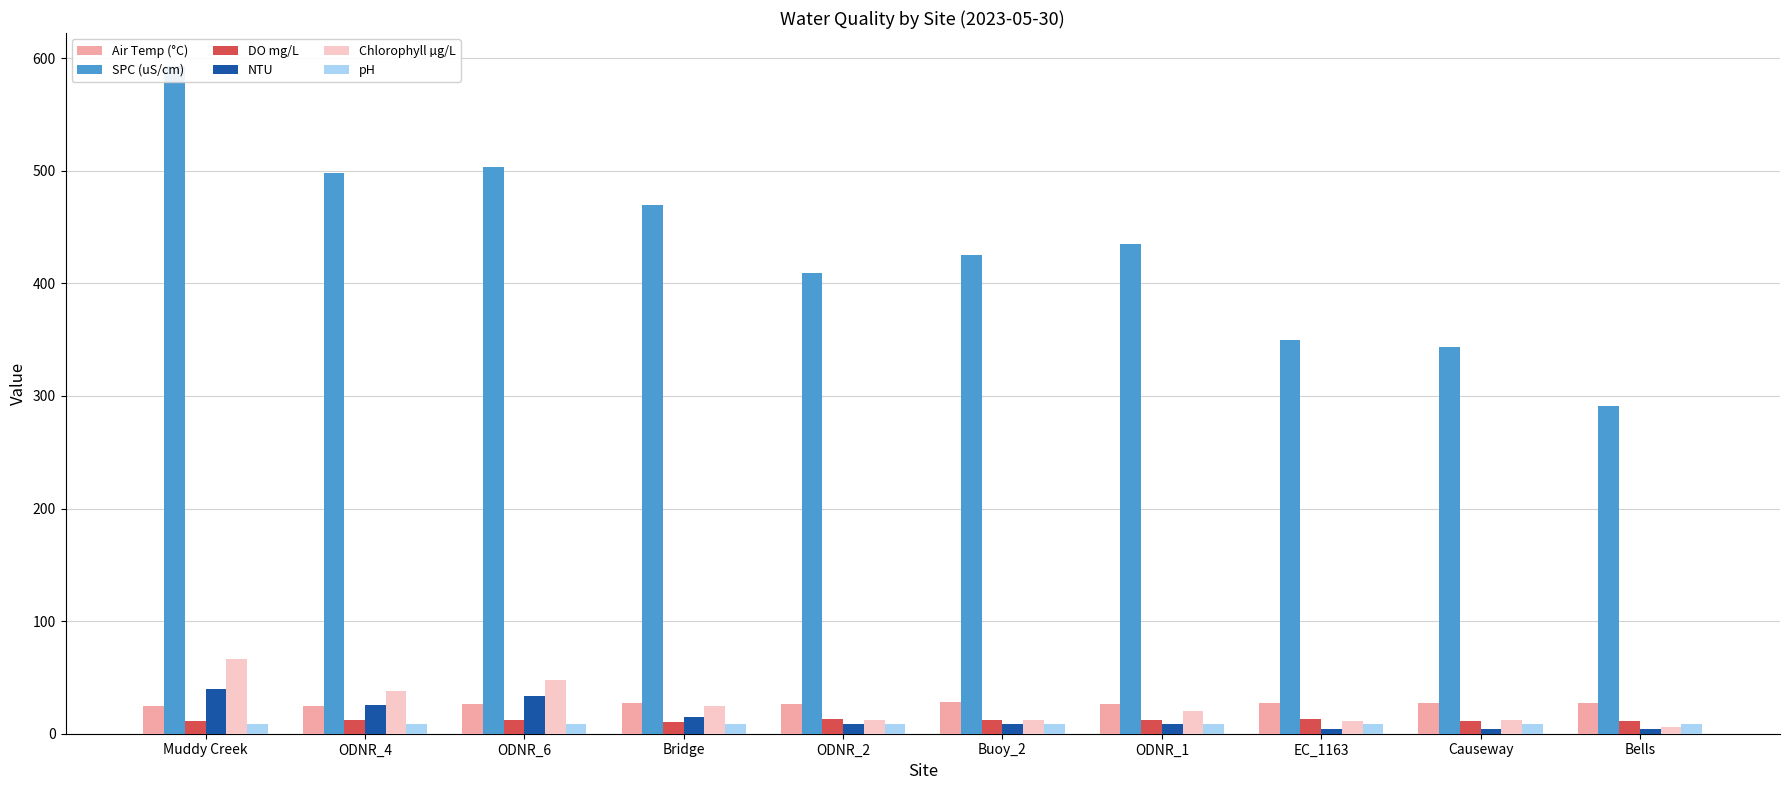

At which category does the chart reach its minimum across all series?

Bells